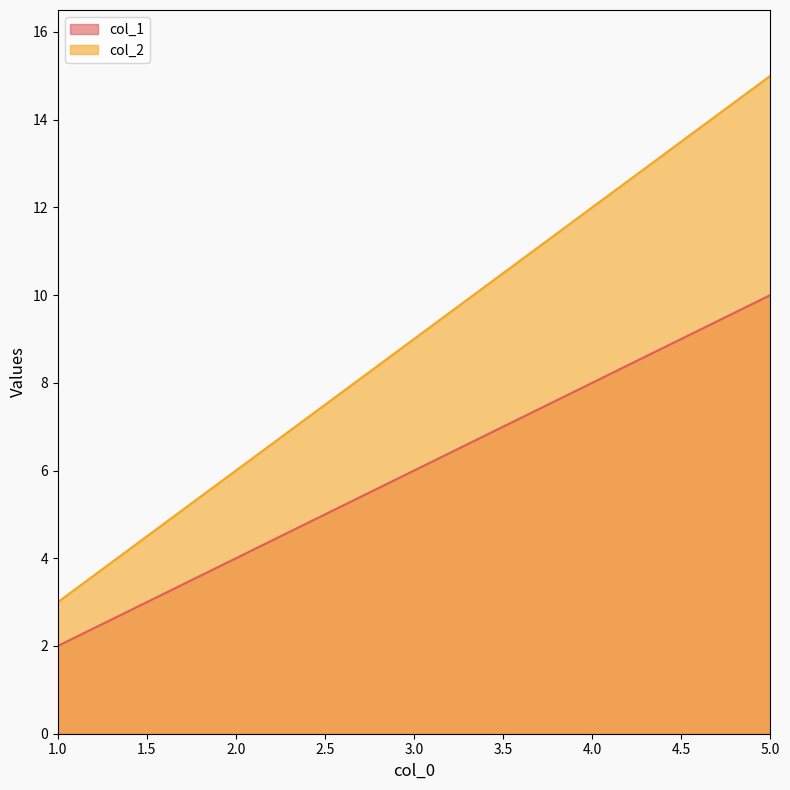

Is the value of col_2 at 4.0 greater than the value of col_1 at 2.0?

Yes